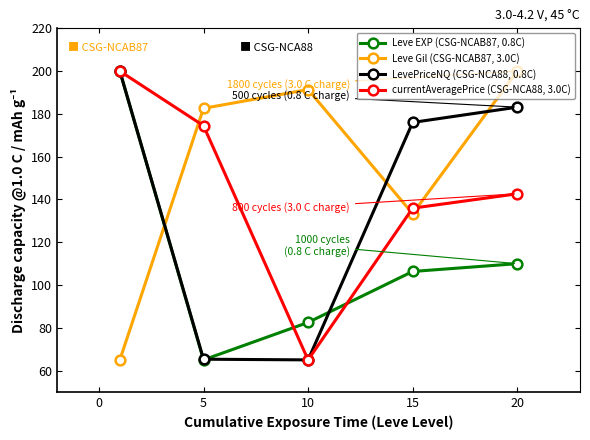

Which series ends up on top after the final intersection of Leve EXP (CSG-NCAB87, 0.8C) and Leve Gil (CSG-NCAB87, 3.0C)?

Leve Gil (CSG-NCAB87, 3.0C)